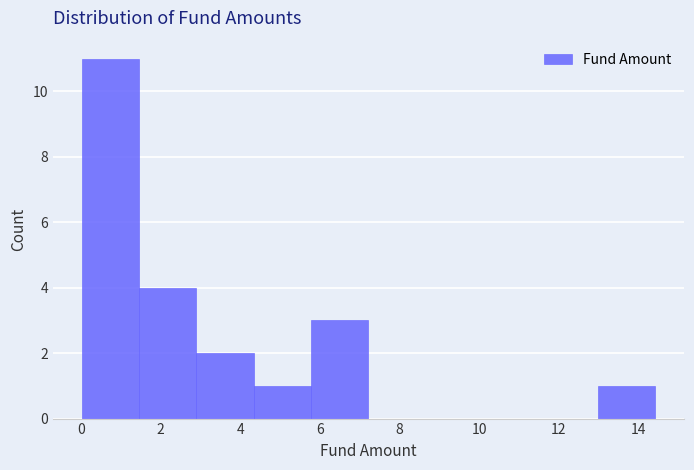

How tall is the bar that spans 2.8 to 4.4 on the x-axis? Neither the bar edges nor the heights are printed on the chart, so give them approximately, as read against the axes.

2